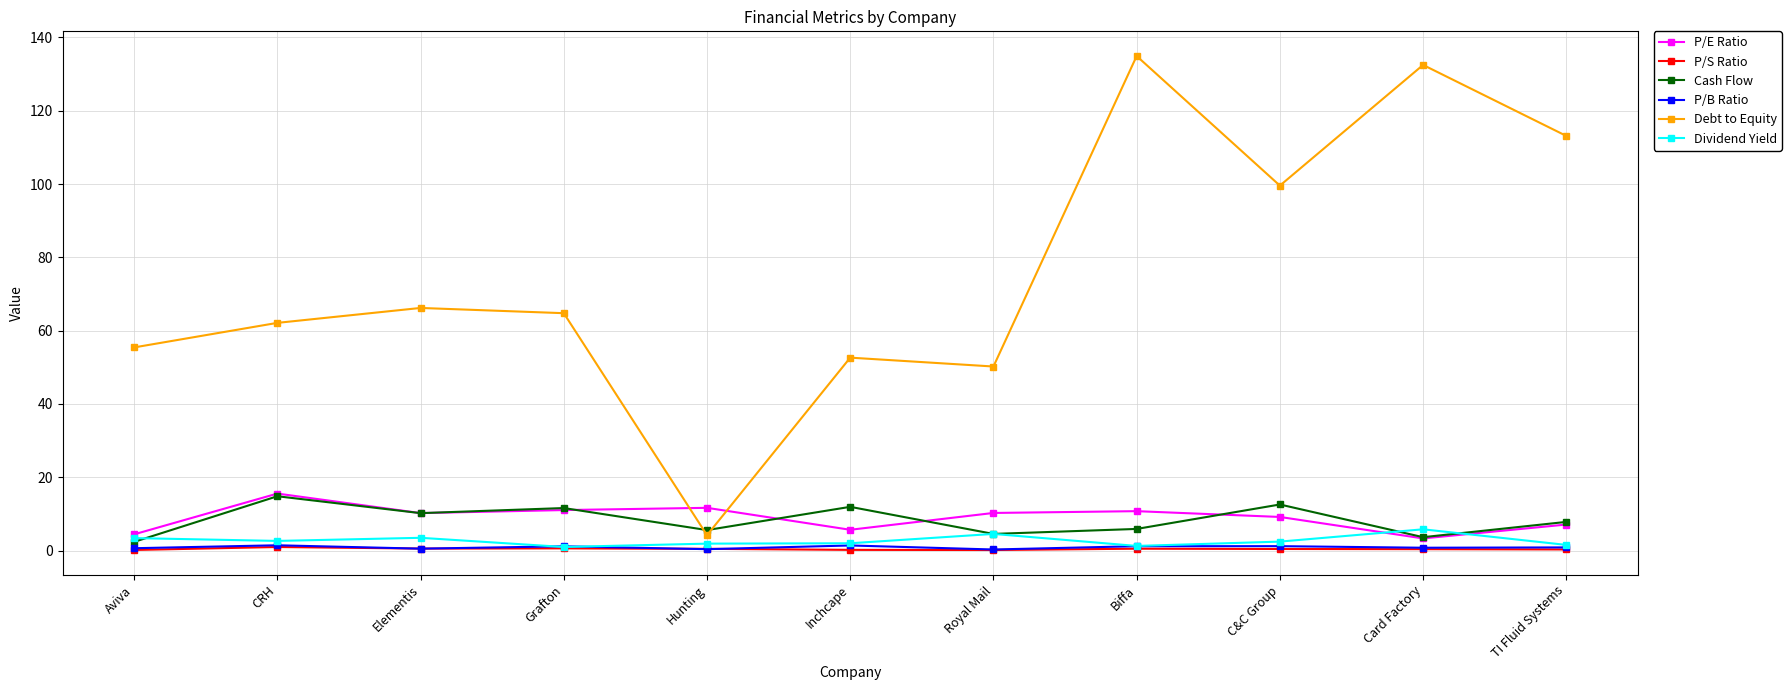

At which category is the sum across all series the highest?

Biffa